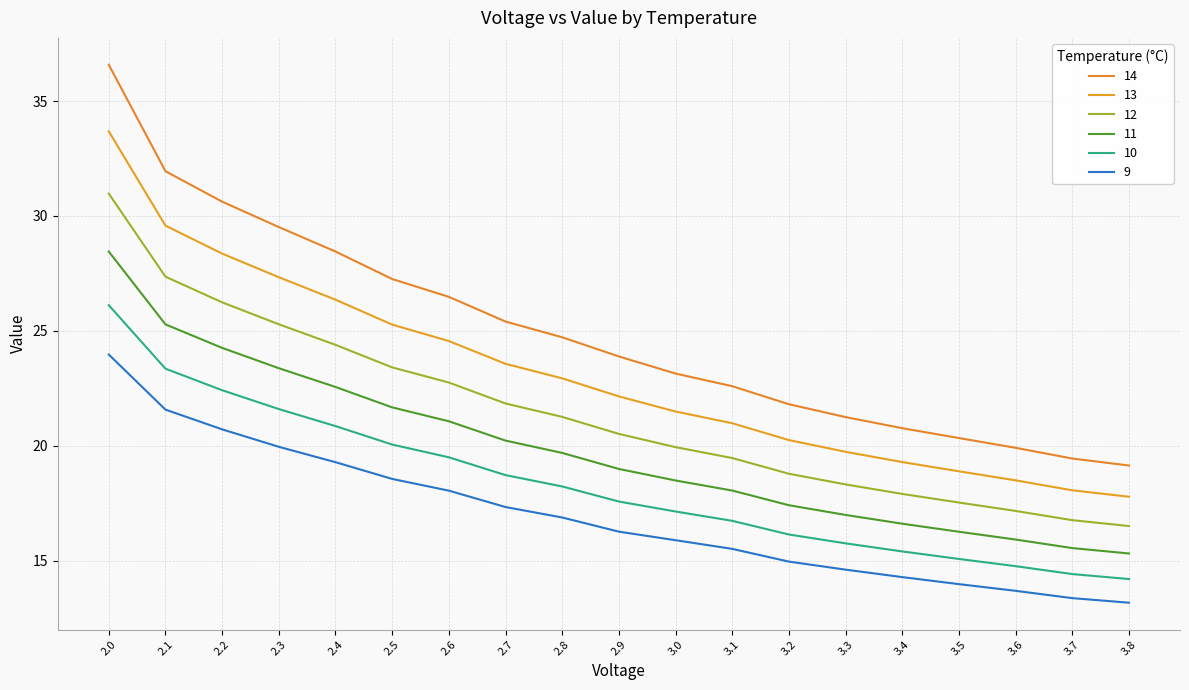

At which label does 14 first exceed 23?

2.0